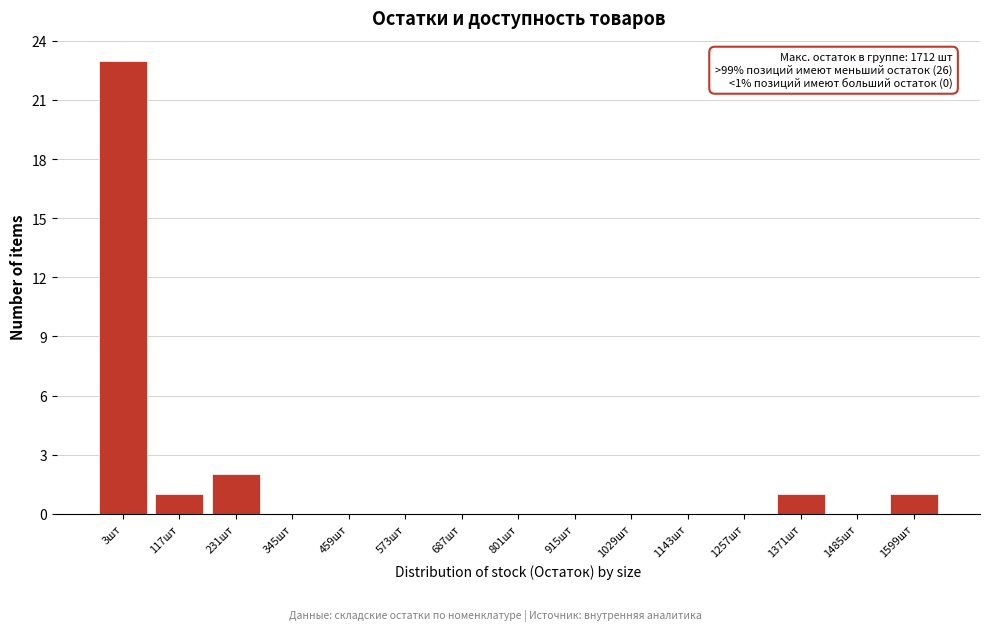

Reading left to right, what are all the values shown in this chart?

3шт=23	117шт=1	231шт=2	345шт=0	459шт=0	573шт=0	687шт=0	801шт=0	915шт=0	1029шт=0	1143шт=0	1257шт=0	1371шт=1	1485шт=0	1599шт=1